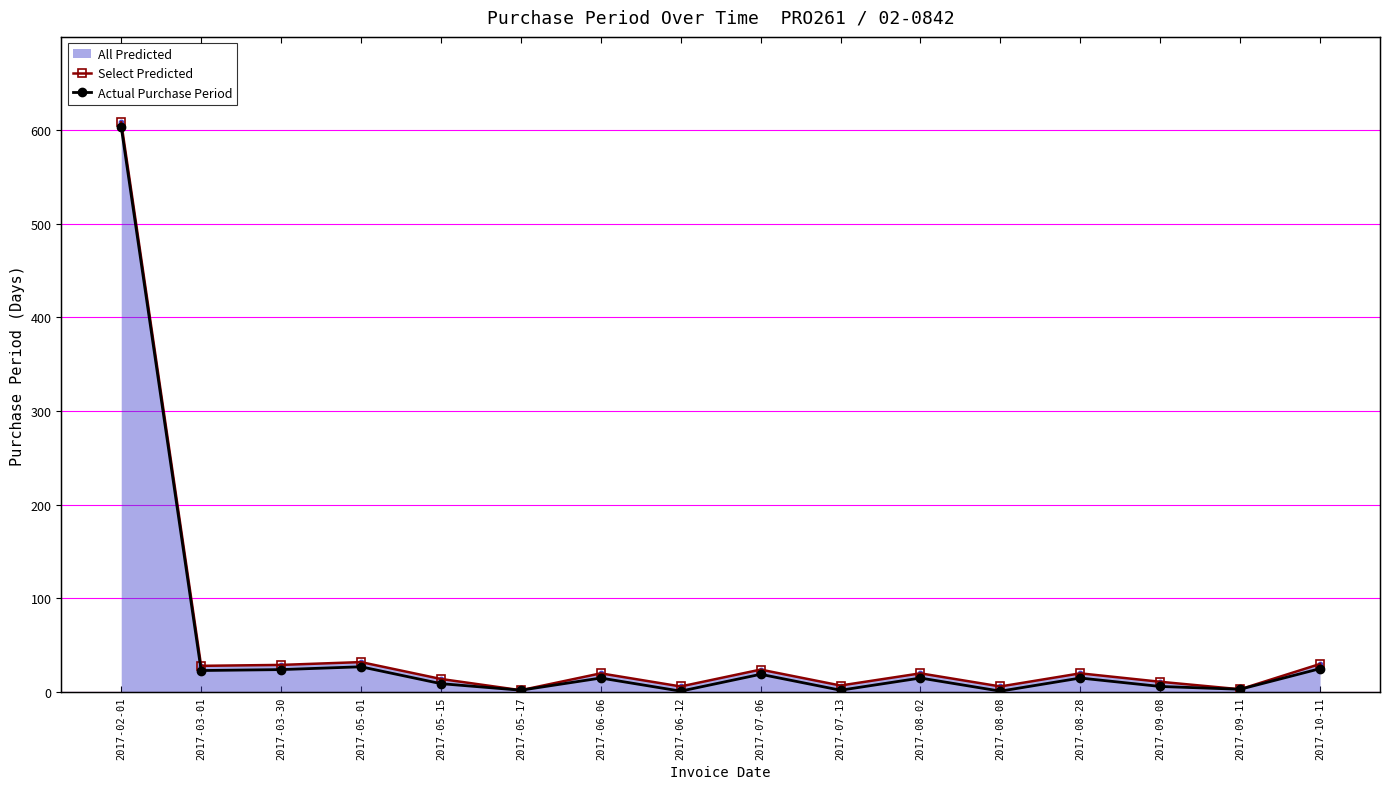

At how many categories does at least one series exceed 160?

1